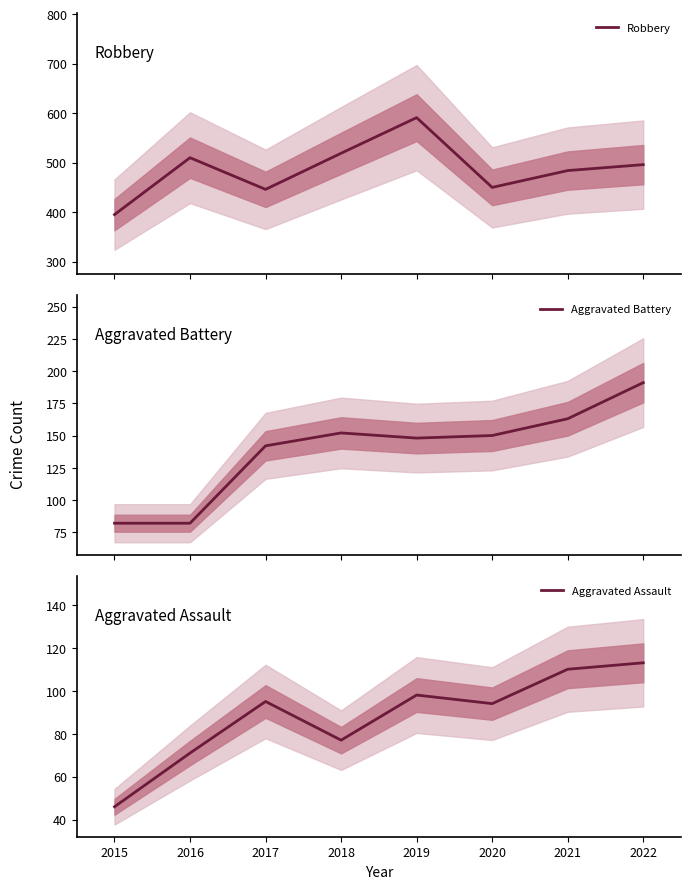

True or false: Aggravated Battery has more than 0 interior local peaks.

True